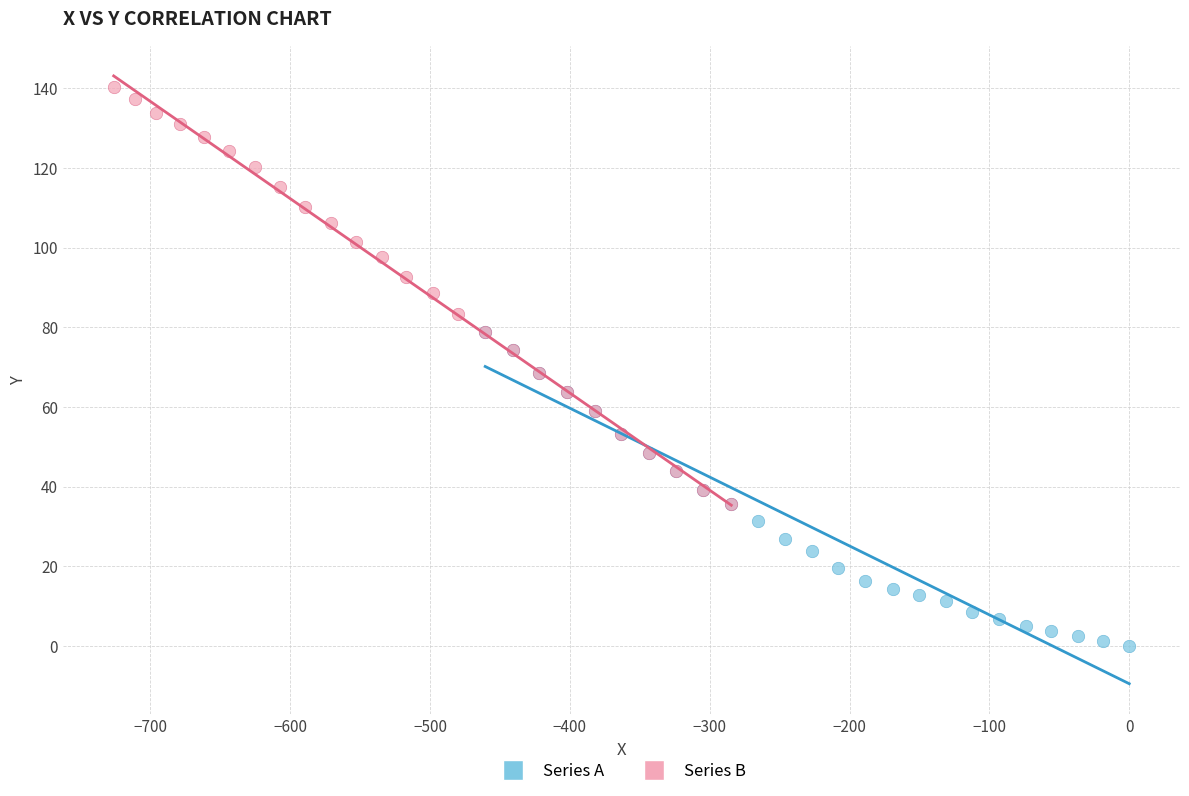

Which series has the widest spread of Y values?

Series B